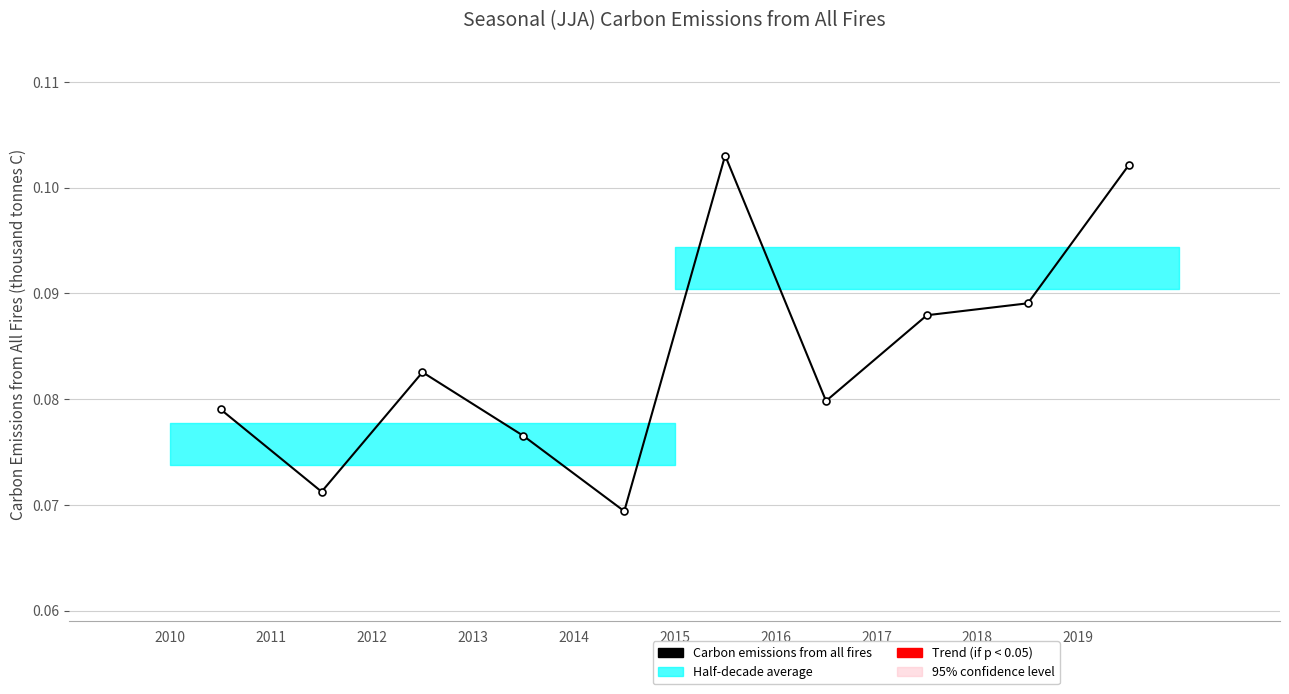

Which has a higher value, 2014 or 2019?

2019